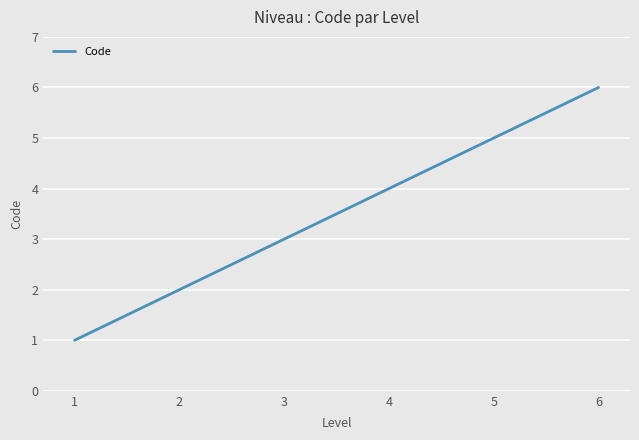

Approximately how many times larger is the value at 2 compared to 5?

0.4